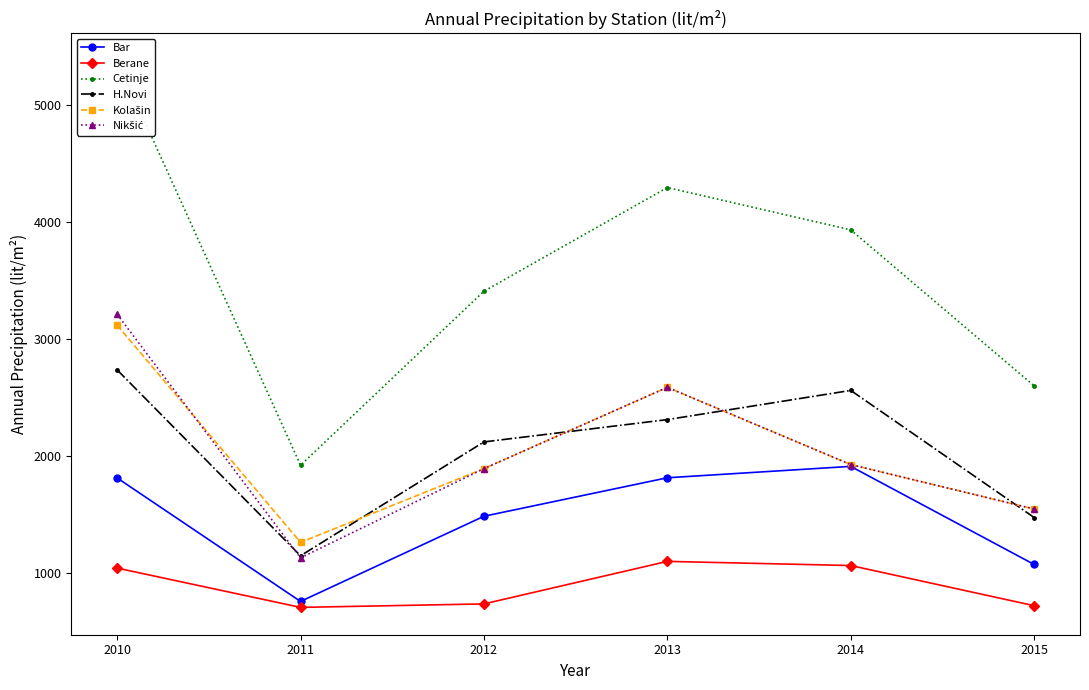

What is the maximum value for Kolašin?

3121.2